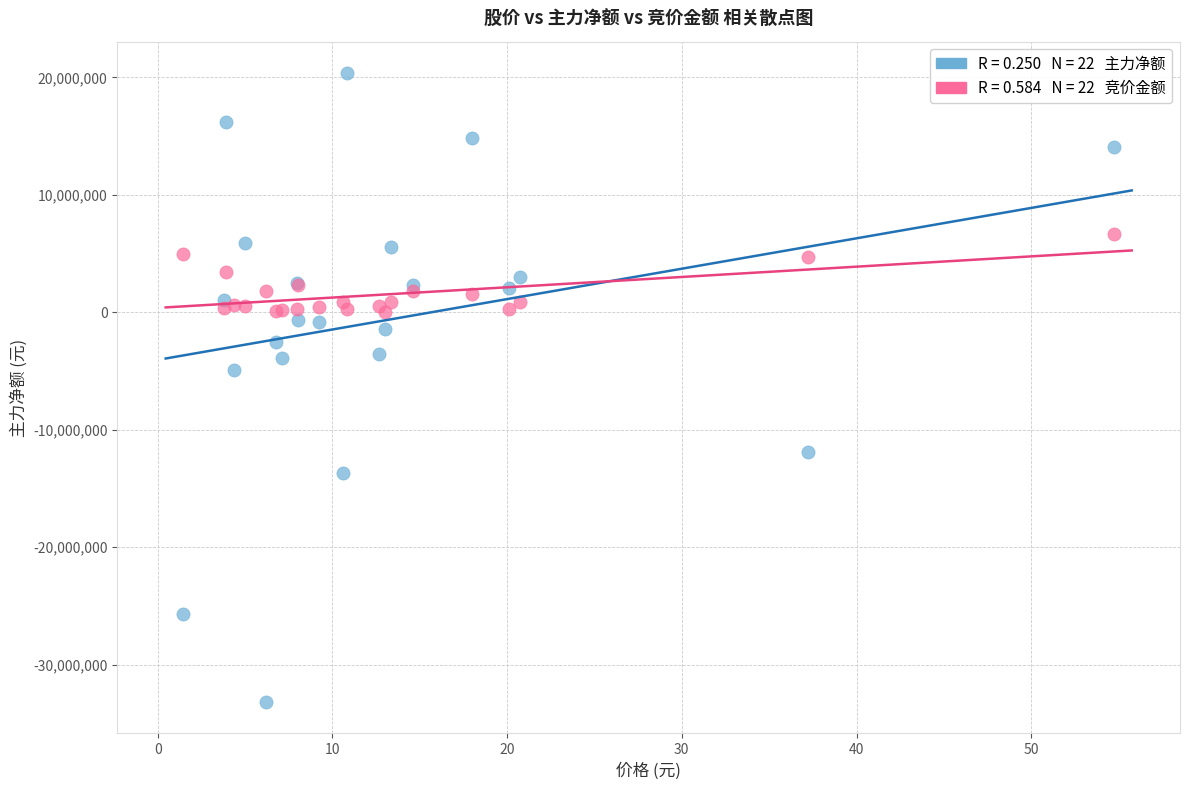

Across all series, what Y value is closest to -6397527?

-4867355